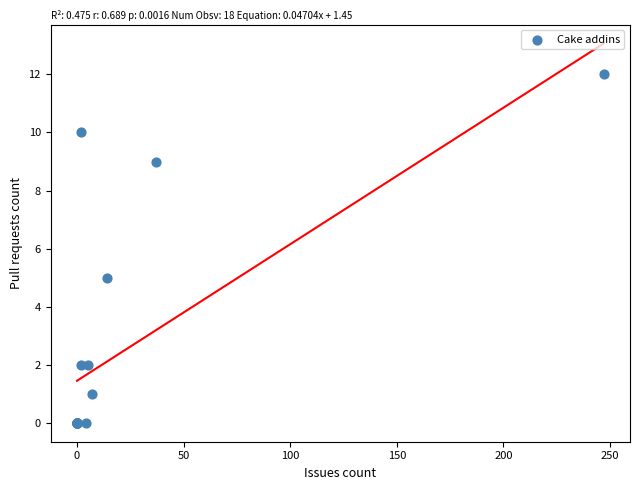

What Y value in the scatter plot is closest to 6?

5